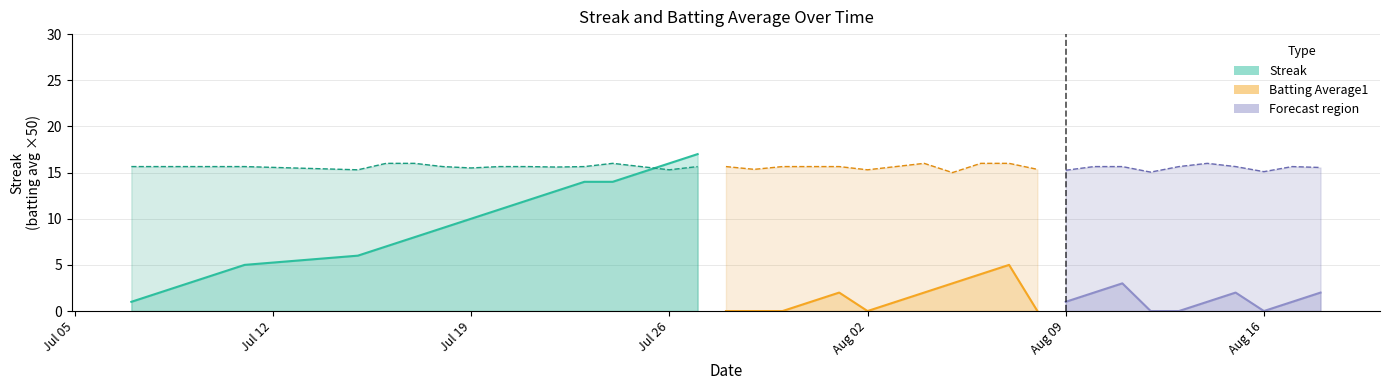

Between 15 and 17, which series saw the biggest shift?

Streak